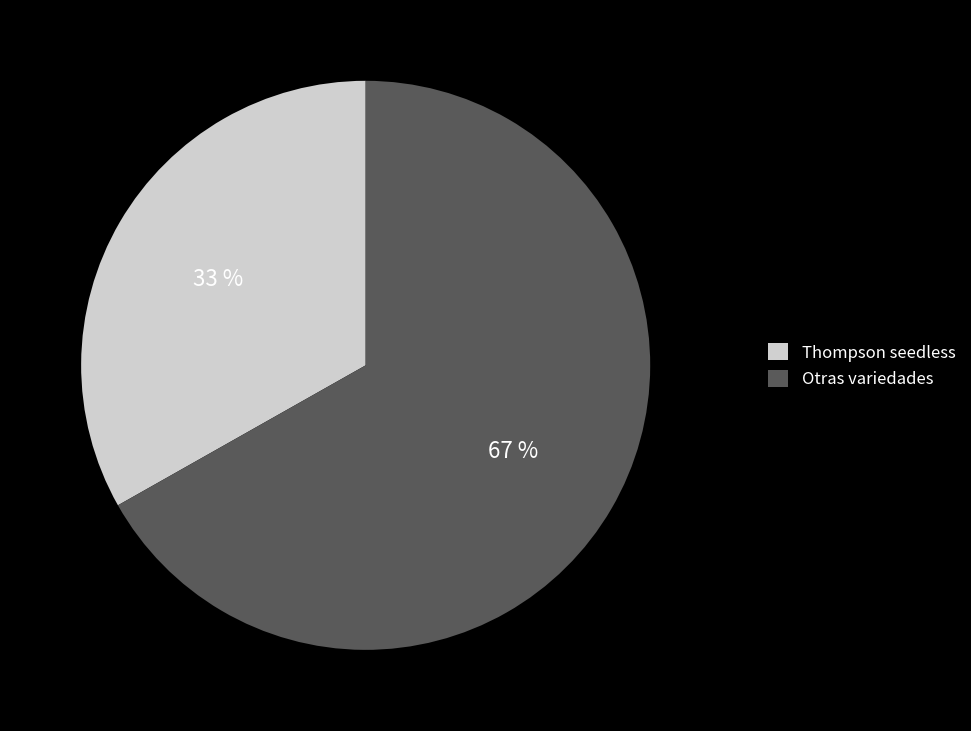

Which category has the biggest portion of the pie?

Otras variedades